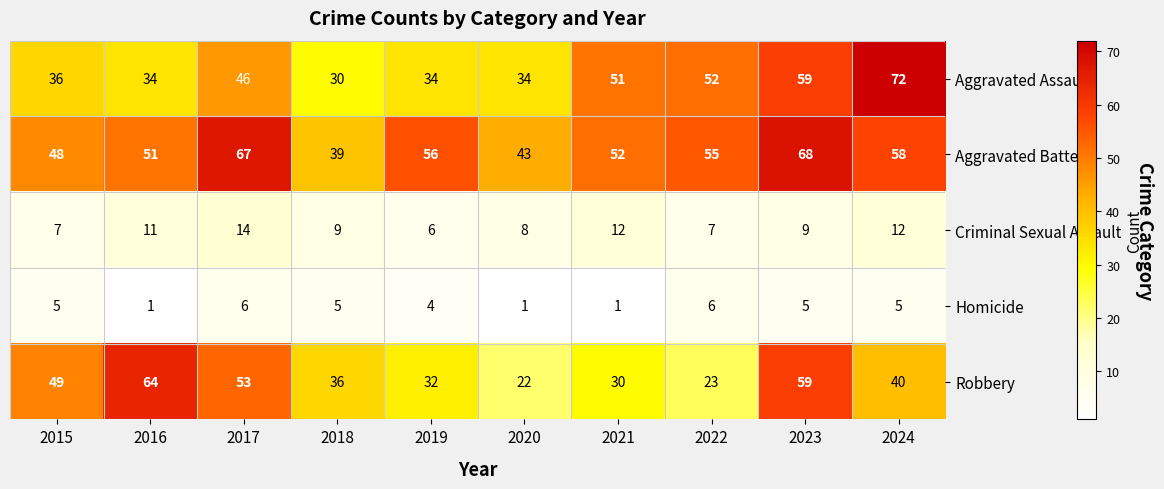

Which series has the largest total across all categories?

Aggravated Battery